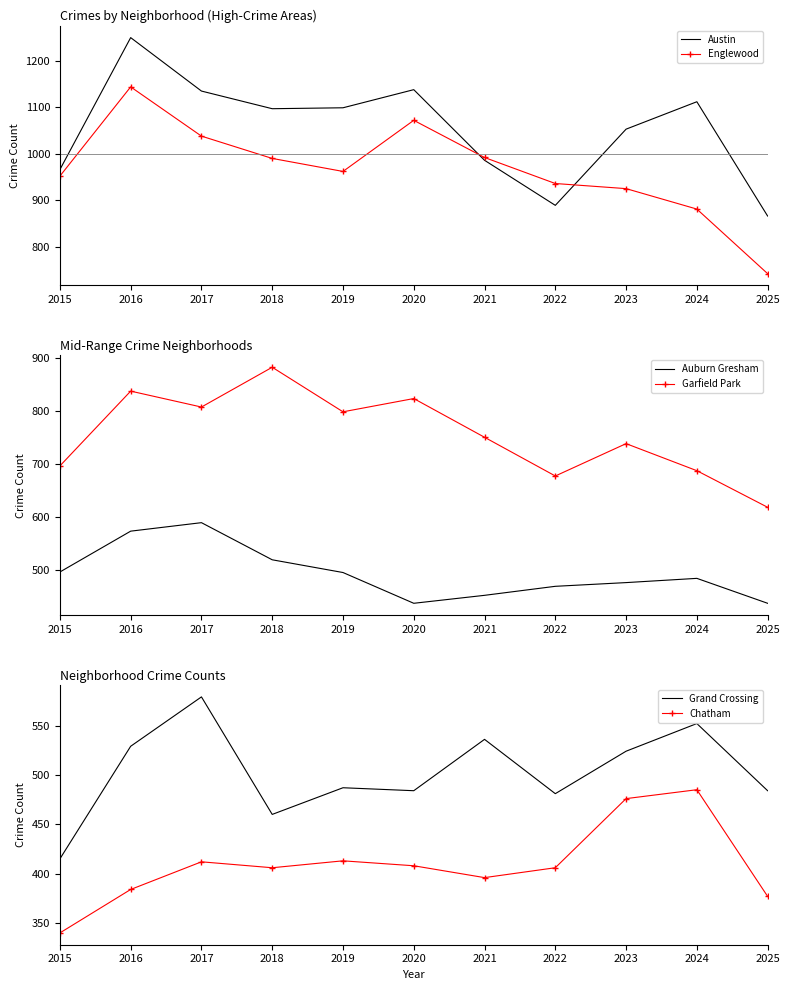

Is the value of Garfield Park at 2018 greater than the value of Englewood at 2015?

No